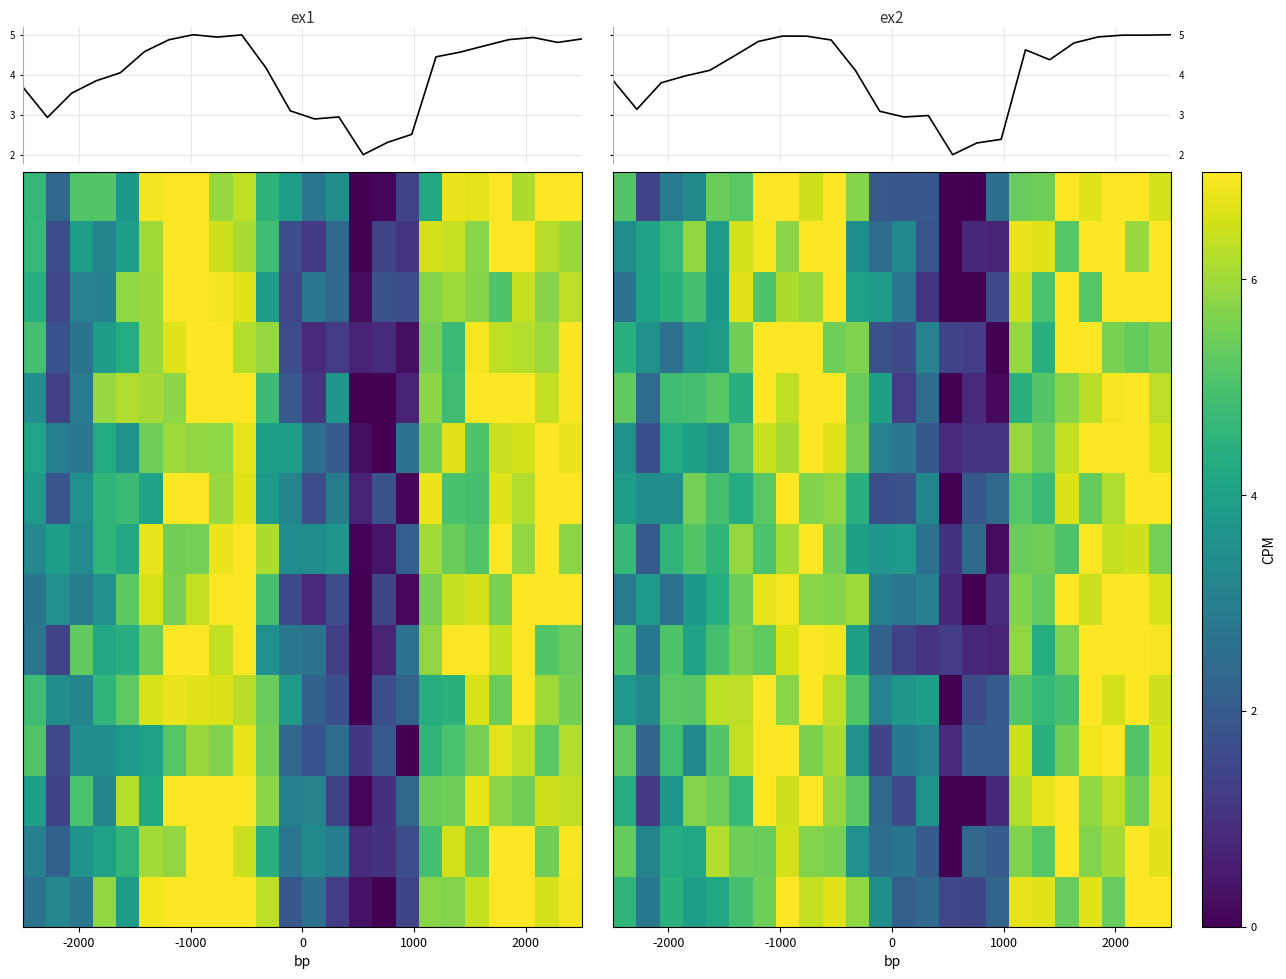

What is the greatest value displayed?

7.0